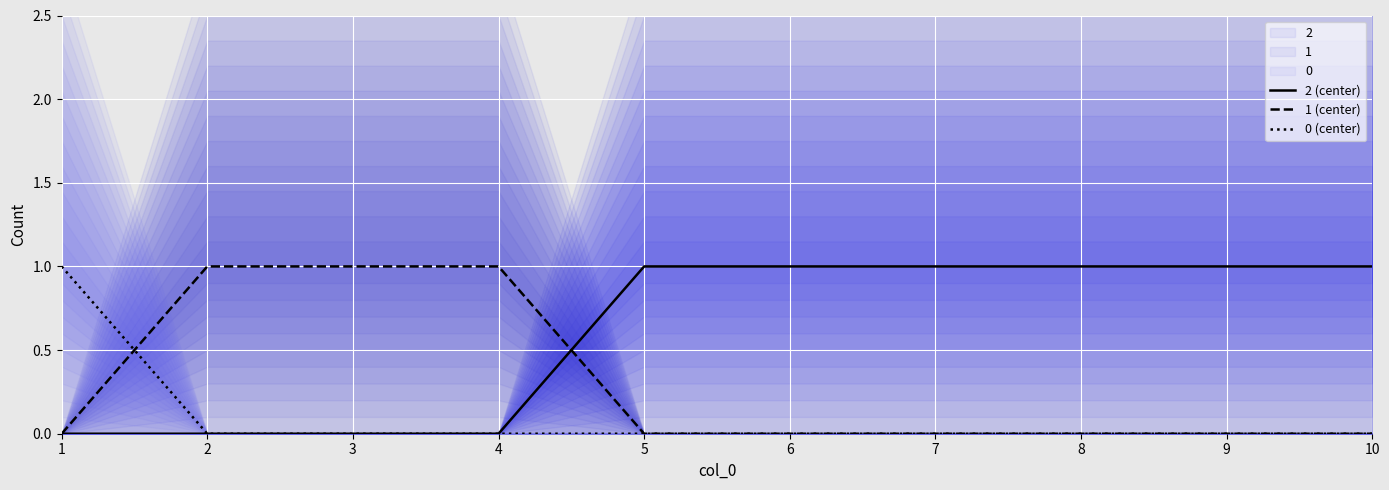

Which series has the largest total across all categories?

2 (center)